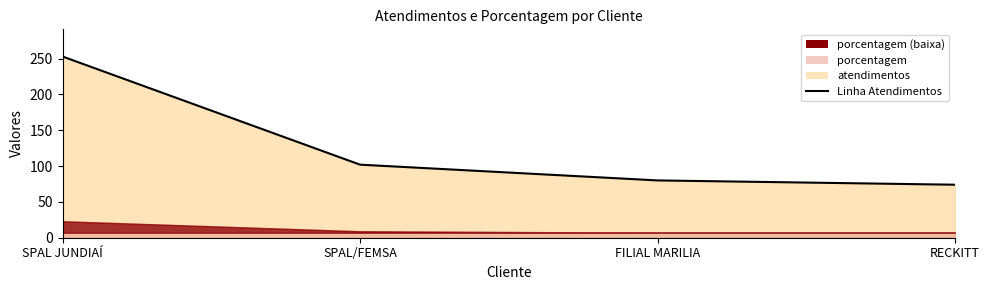

The value at SPAL/FEMSA is 48. True or false?

False